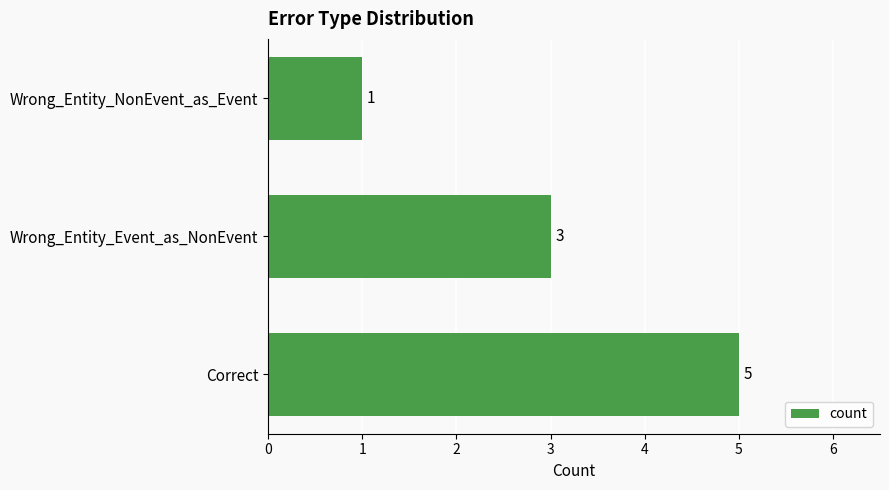

What is the maximum value shown in the chart?

5